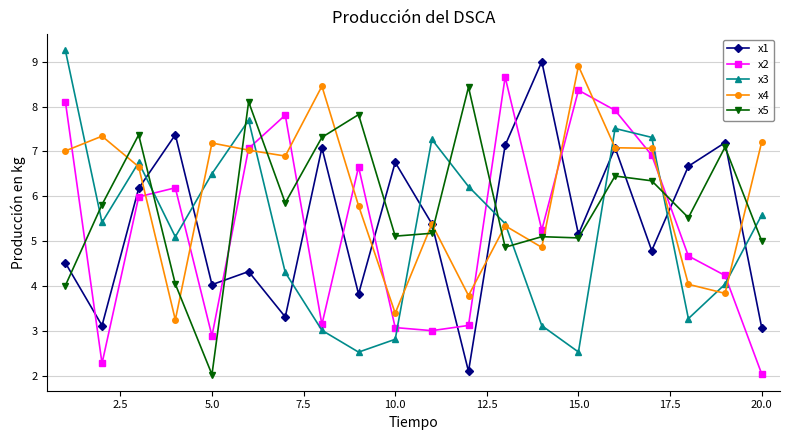

Reading left to right, transcribe all the data shown in this chart.

x1: 4.5	3.1	6.2	7.4	4.0	4.3	3.3	7.1	3.8	6.8	5.4	2.1	7.1	9.0	5.2	7.1	4.8	6.7	7.2	3.1
x2: 8.1	2.3	6.0	6.2	2.9	7.1	7.8	3.1	6.7	3.1	3.0	3.1	8.7	5.2	8.4	7.9	6.9	4.7	4.2	2.0
x3: 9.3	5.4	6.8	5.1	6.5	7.7	4.3	3.0	2.5	2.8	7.3	6.2	5.4	3.1	2.5	7.5	7.3	3.3	4.0	5.6
x4: 7.0	7.3	6.7	3.2	7.2	7.0	6.9	8.5	5.8	3.4	5.4	3.8	5.3	4.9	8.9	7.1	7.1	4.0	3.8	7.2
x5: 4.0	5.8	7.4	4.0	2.0	8.1	5.9	7.3	7.8	5.1	5.2	8.4	4.9	5.1	5.1	6.5	6.3	5.5	7.1	5.0